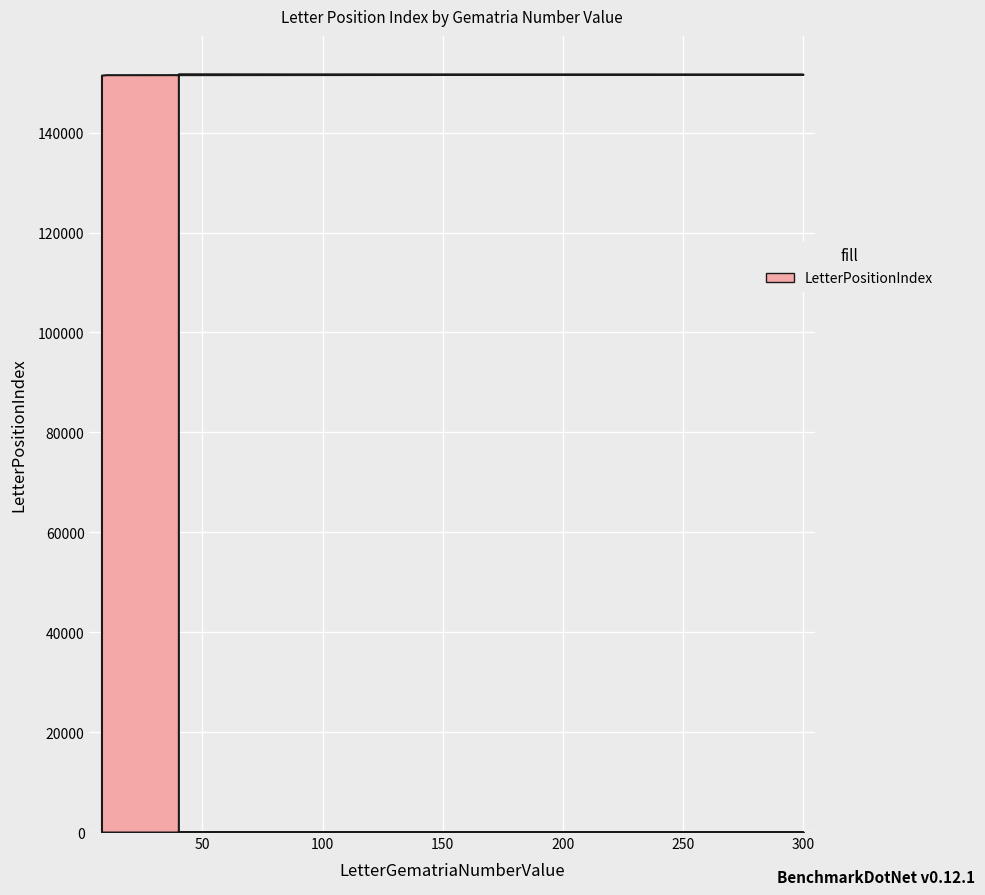

True or false: WordNumberInVerse and LetterPositionIndex cross at least once.

False